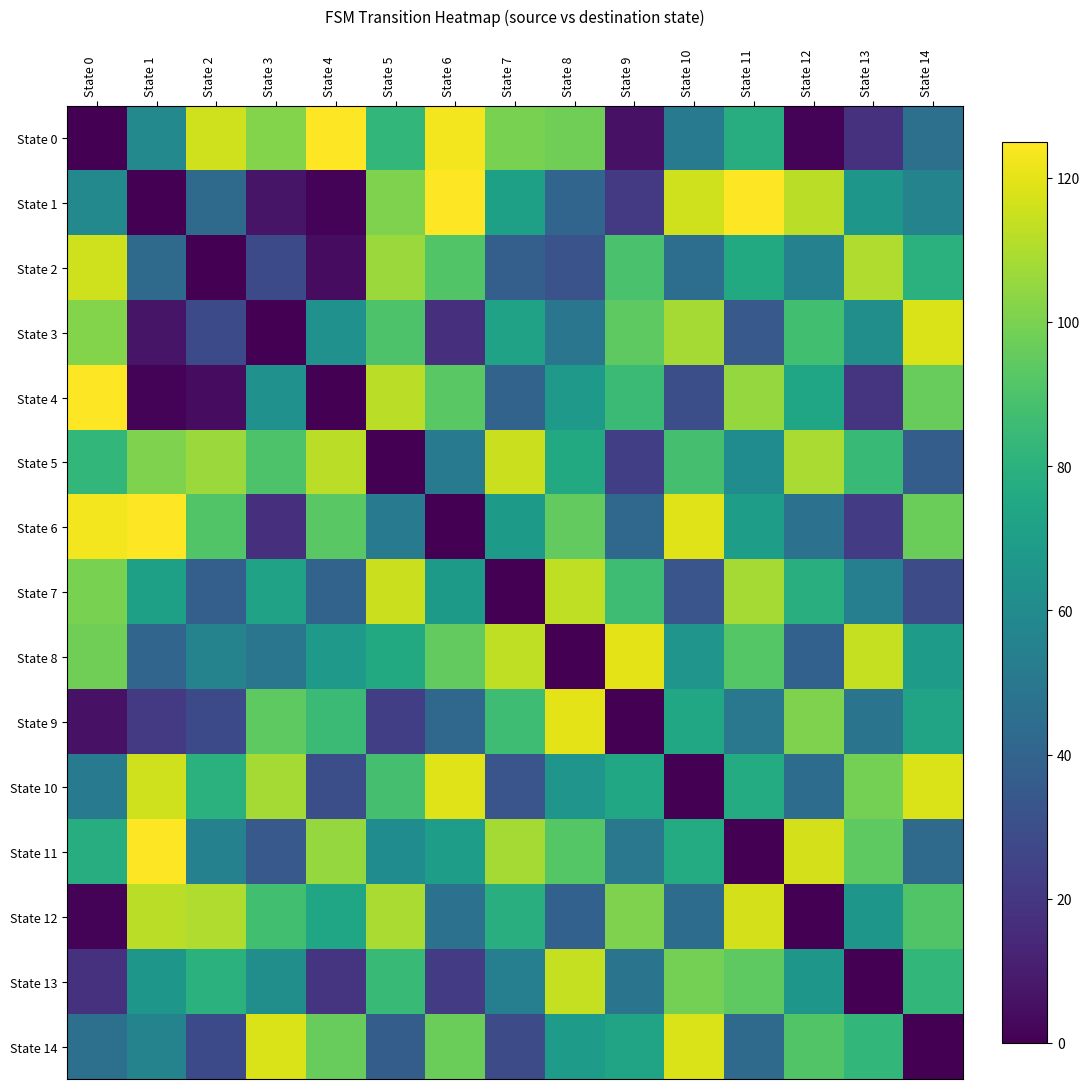

What is the spread (max minus min) of values at State 11?

125